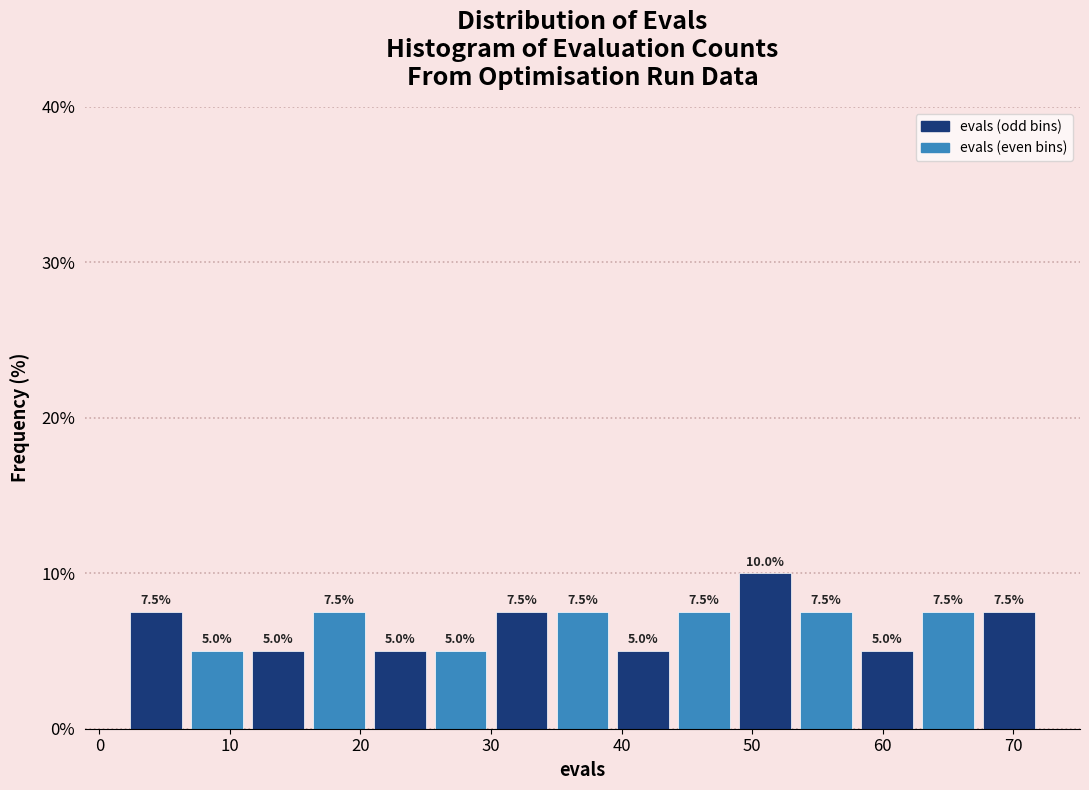

Reading left to right, list every bar in this chart as the range it spans on the x-axis followed by its height. The bar edges are not printed on the chart, so give them approximately, as read against the axis.

2 to 7: 7.5
7 to 11: 5.0
11 to 16: 5.0
16 to 21: 7.5
21 to 25: 5.0
25 to 30: 5.0
30 to 35: 7.5
35 to 39: 7.5
39 to 44: 5.0
44 to 49: 7.5
49 to 53: 10.0
53 to 58: 7.5
58 to 63: 5.0
63 to 67: 7.5
67 to 72: 7.5